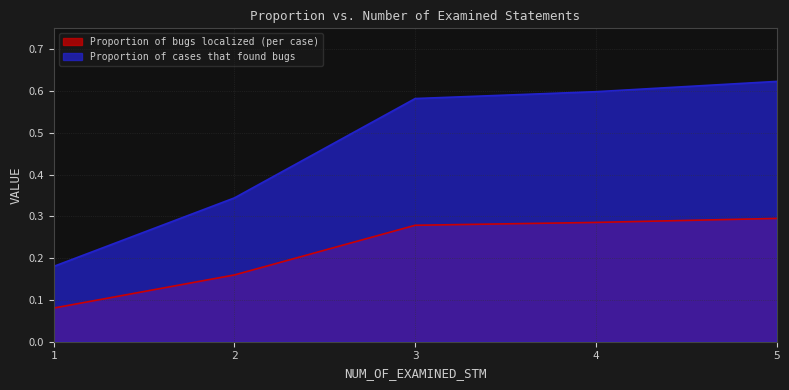

At 2, list the series in order from largest to smallest.

Proportion of cases that found bugs, Proportion of bugs localized (per case)